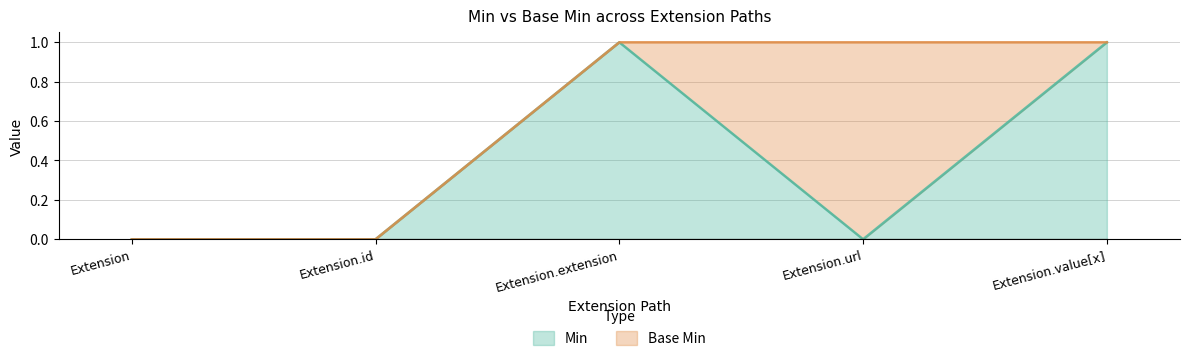

At which category does the chart reach its peak across all series?

Extension.extension